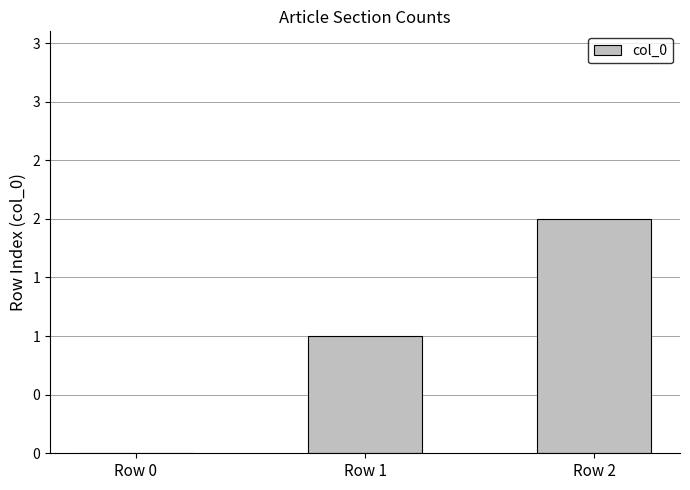

Are the bars horizontal?

No